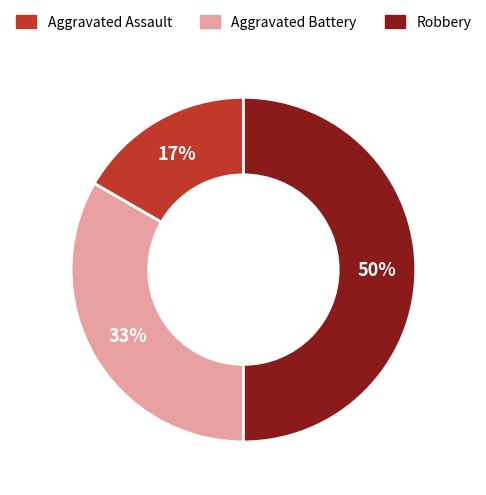

Which has a higher value, Aggravated Assault or Aggravated Battery?

Aggravated Battery